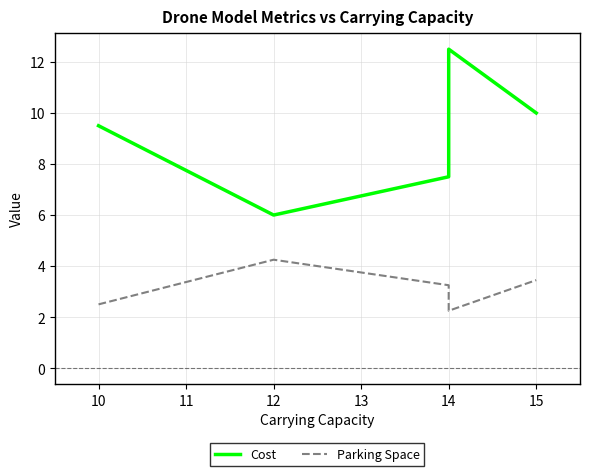

List the series in order of their overall mean, highest first.

Cost, Parking Space